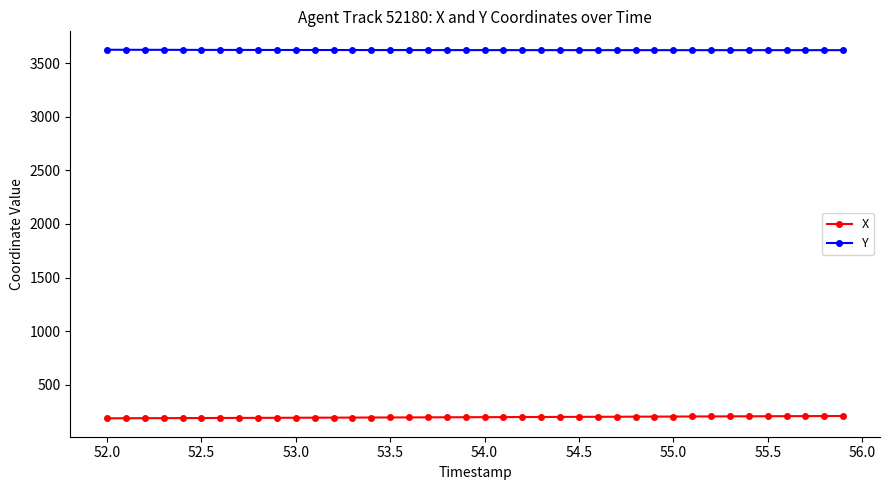

What is the value of the Y point at the 37th from the left?

3619.8